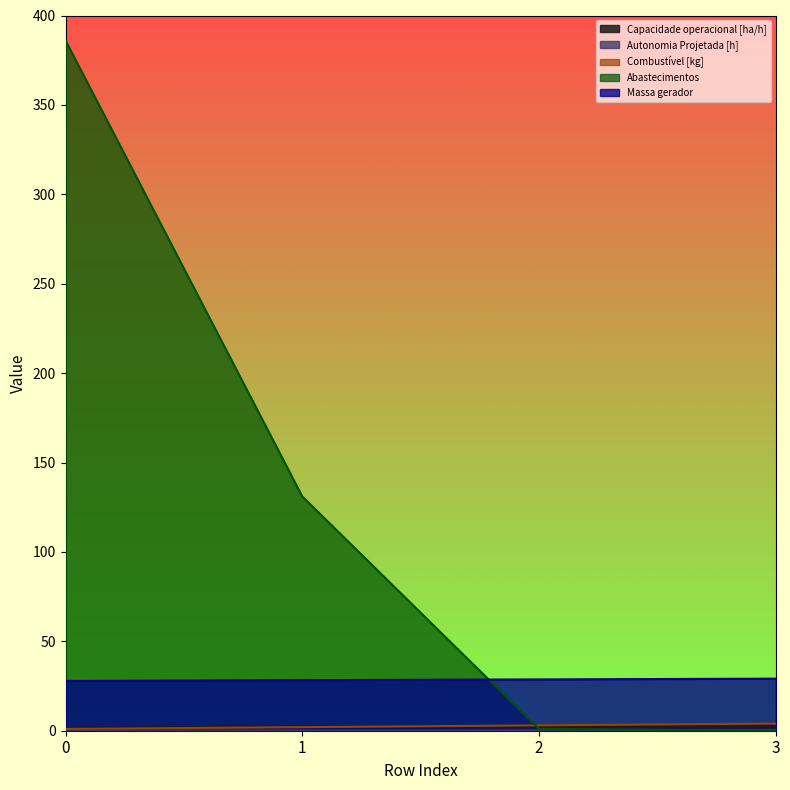

Reading left to right, list all the values displayed in this chart.

Capacidade operacional [ha/h]: 0=1.6	1=2.4	2=2.6	3=2.6
Autonomia Projetada [h]: 0=0.1	1=0.2	2=0.3	3=0.4
Combustível [kg]: 0=1.0	1=2.0	2=3.0	3=4.0
Abastecimentos: 0=386.0	1=131.0	2=1.0	3=0.0
Massa gerador: 0=27.8	1=28.3	2=28.7	3=29.1